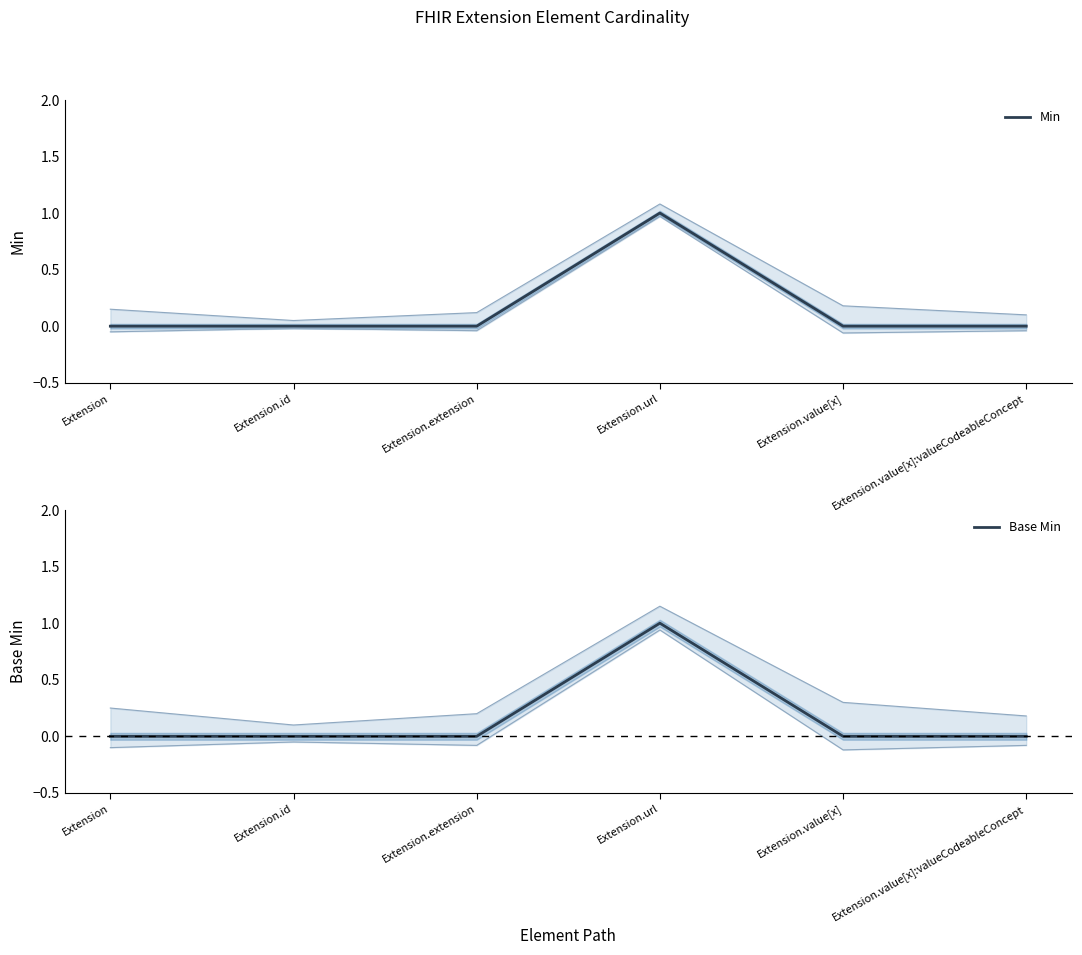

What is the difference between the Min values at Extension.url and Extension.id?

1